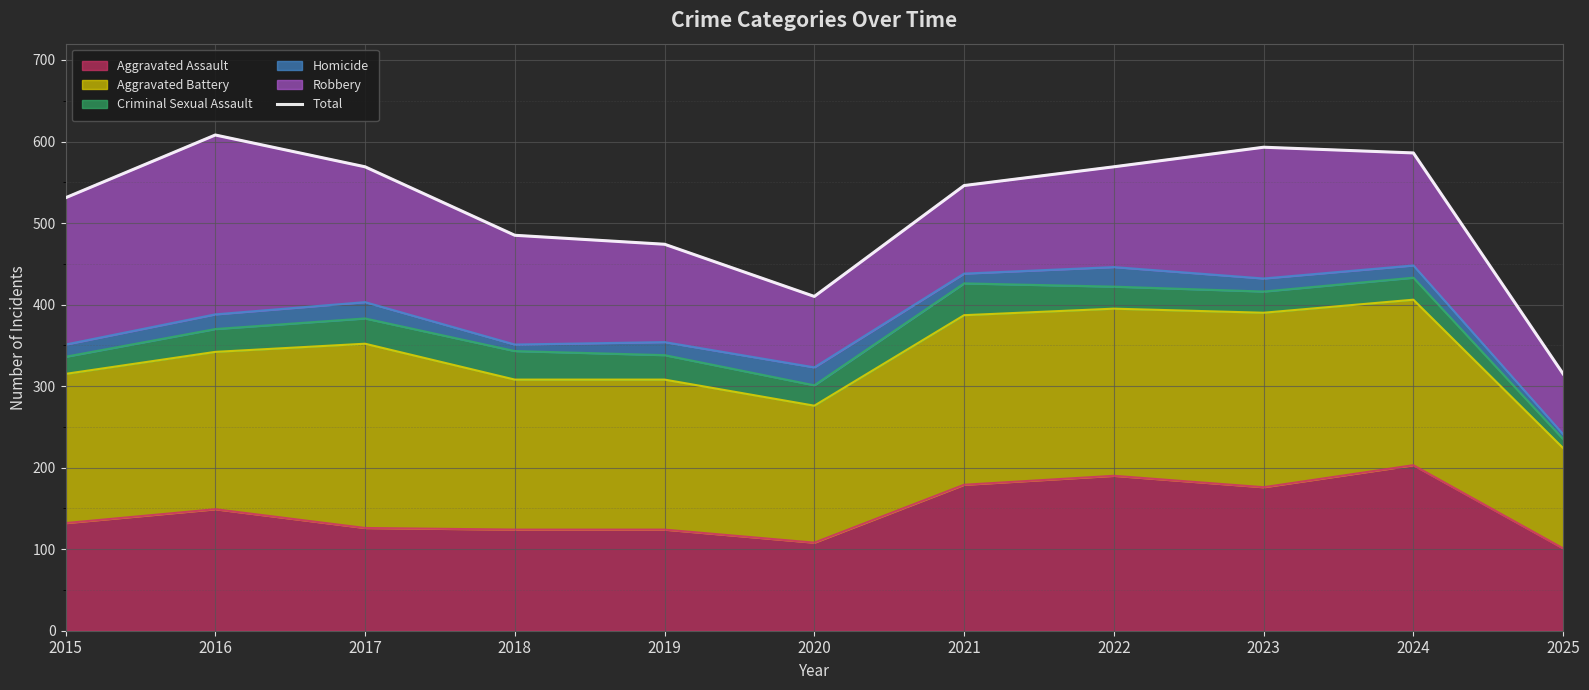

How many lines are shown in the chart?

1